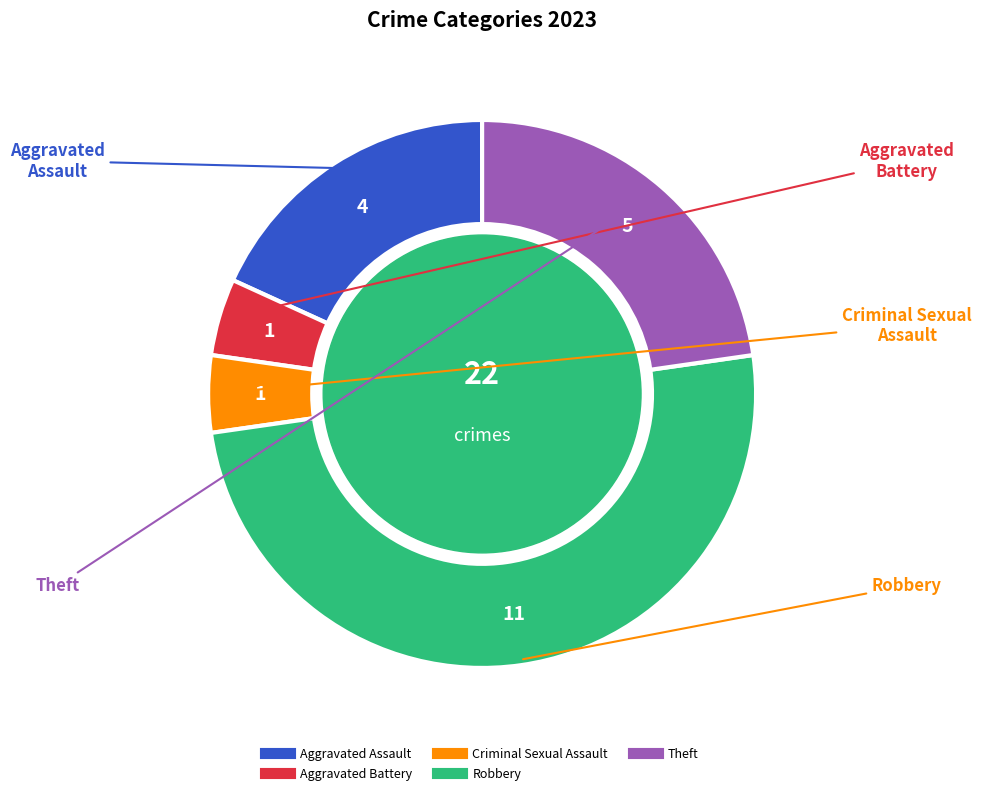

Does Theft represent more than half of the total?

No